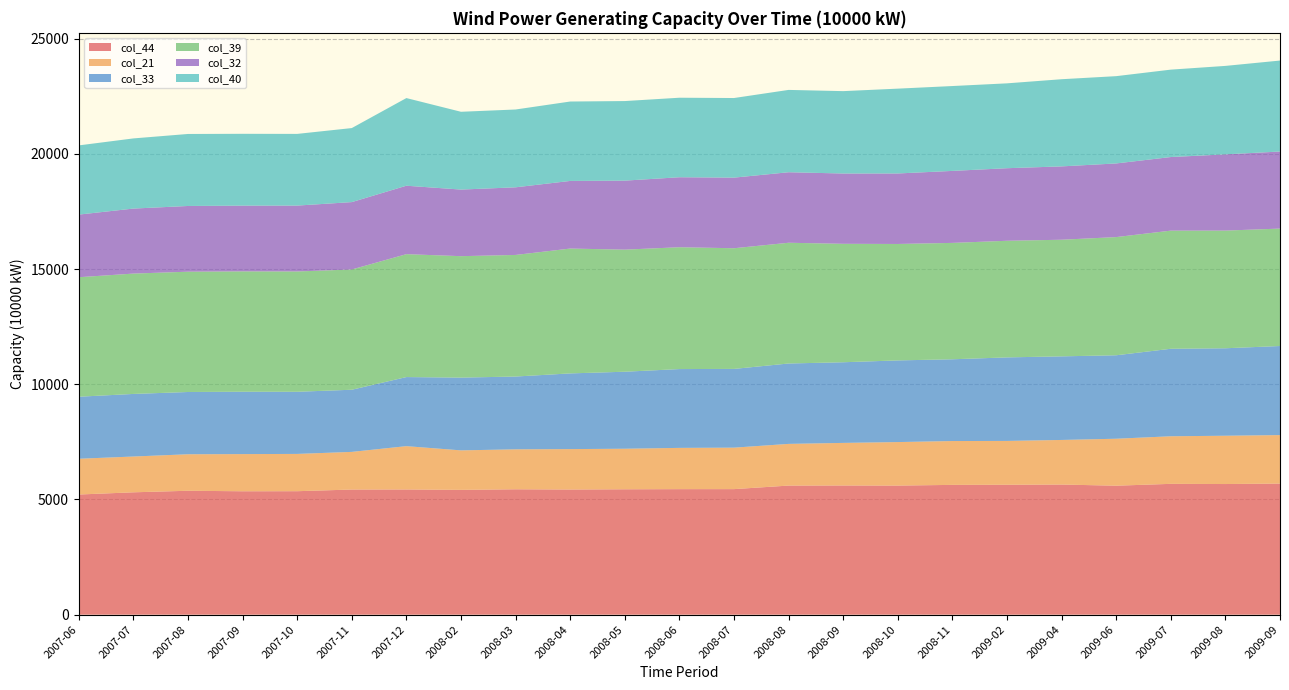

Reading left to right, transcribe all the data shown in this chart.

col_44: 5214	5310	5377	5355	5358	5430	5433	5416	5441	5431	5441	5447	5448	5602	5606	5602	5632	5638	5647	5597	5677	5669	5689
col_21: 1552	1553	1584	1613	1618	1634	1880	1714	1734	1754	1760	1791	1800	1809	1848	1888	1903	1902	1935	2038	2065	2096	2104
col_33: 2692	2716	2702	2707	2697	2697	2998	3158	3159	3285	3342	3420	3417	3489	3500	3544	3548	3625	3628	3622	3797	3796	3866
col_39: 5186	5223	5221	5223	5221	5219	5334	5270	5277	5418	5298	5288	5237	5240	5140	5053	5051	5061	5061	5129	5127	5107	5096
col_32: 2718	2821	2852	2853	2859	2924	2970	2890	2935	2935	2995	3037	3064	3060	3051	3060	3124	3149	3183	3196	3194	3308	3344
col_40: 3003	3045	3125	3117	3111	3213	3804	3376	3377	3446	3453	3451	3455	3573	3575	3681	3683	3683	3783	3788	3793	3839	3948